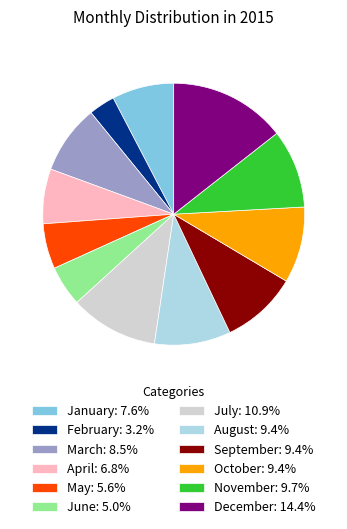

Which category has the smallest portion of the pie?

February